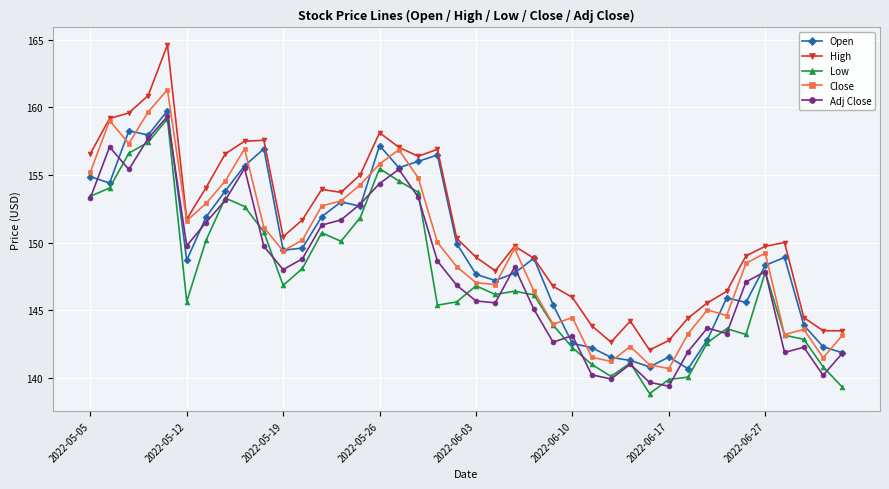

True or false: High and Low intersect in this chart.

False